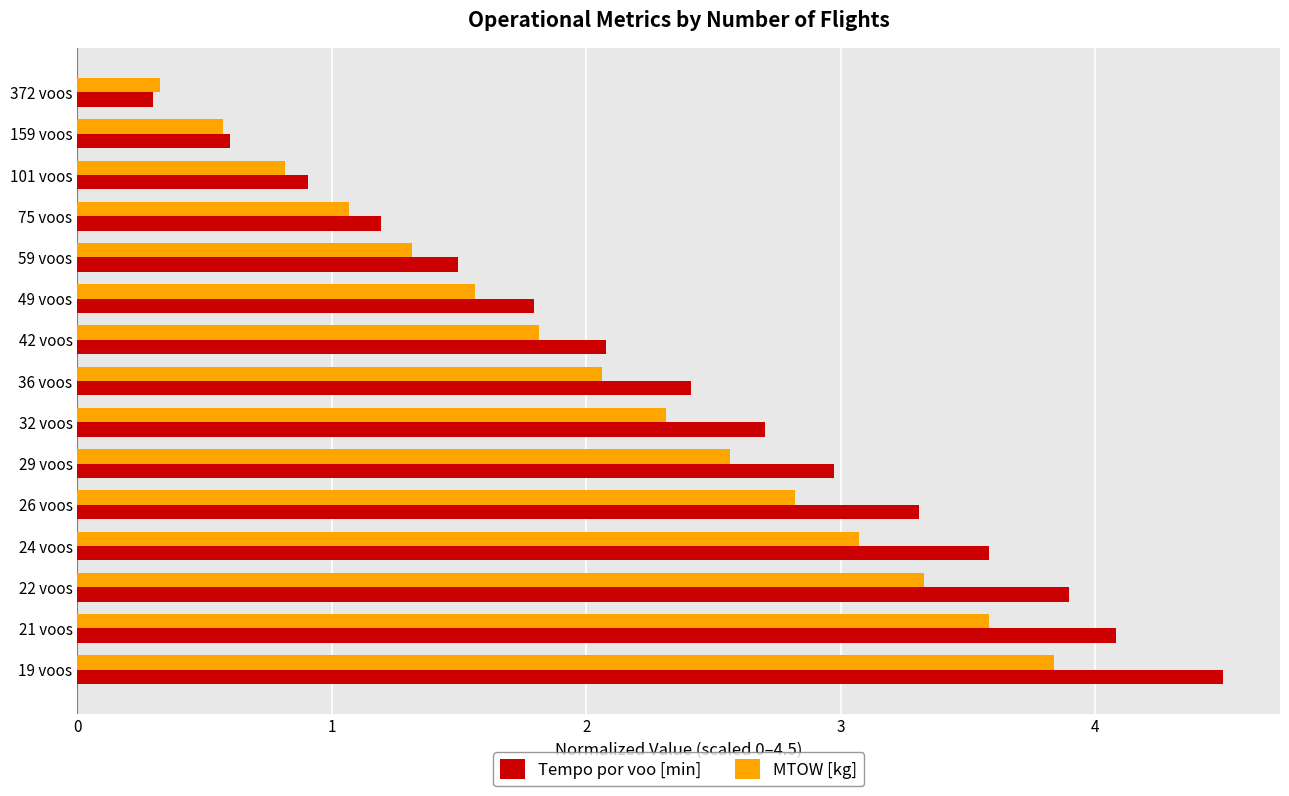

At which label is MTOW [kg] closest to 2?

36 voos